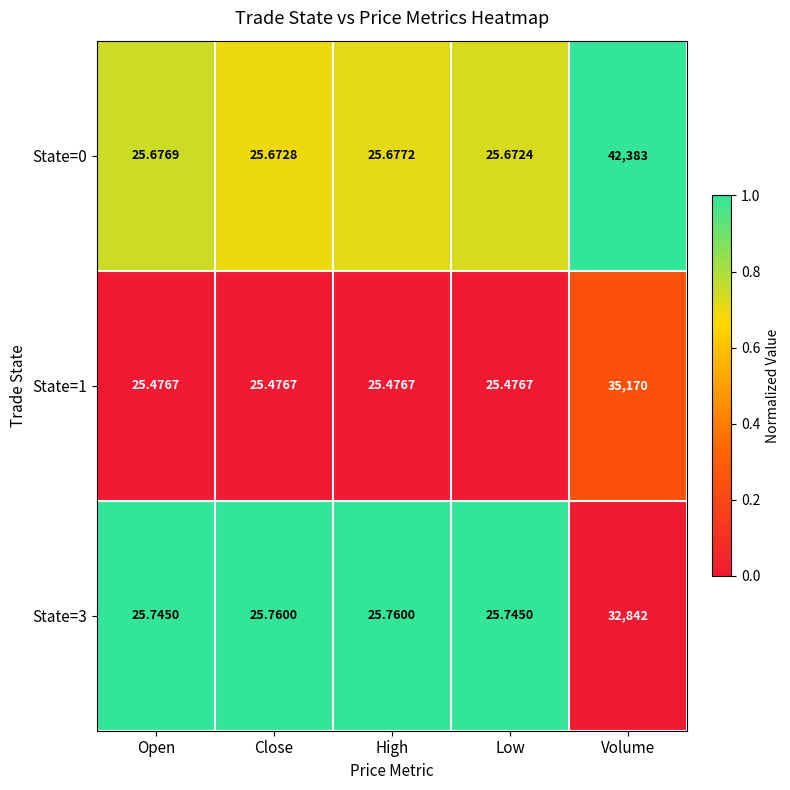

At which label does State=0 reach its peak?

Volume